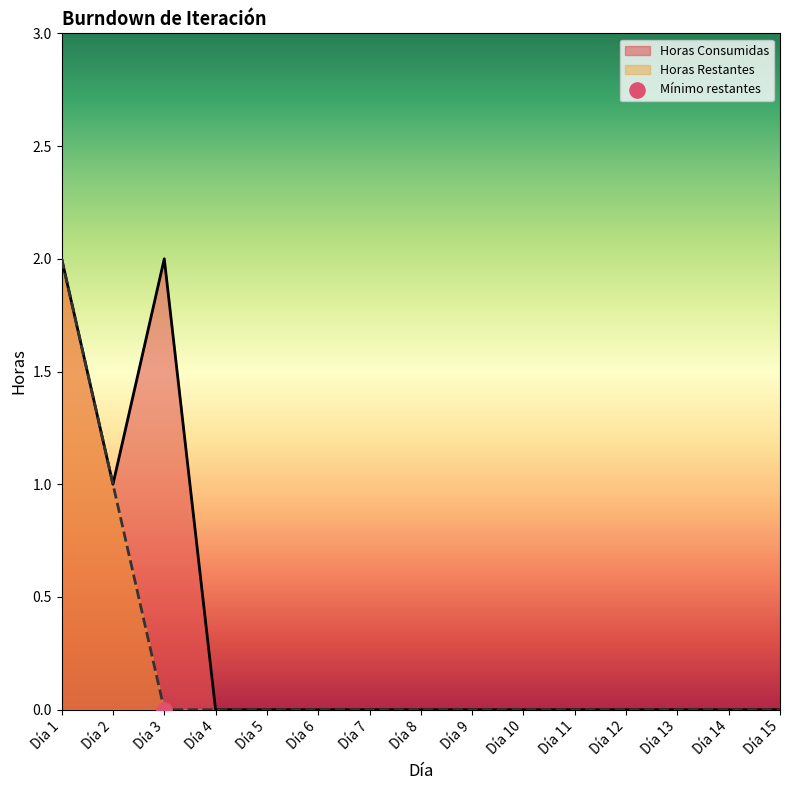

Which series reaches the minimum Y coordinate?

Horas Consumidas